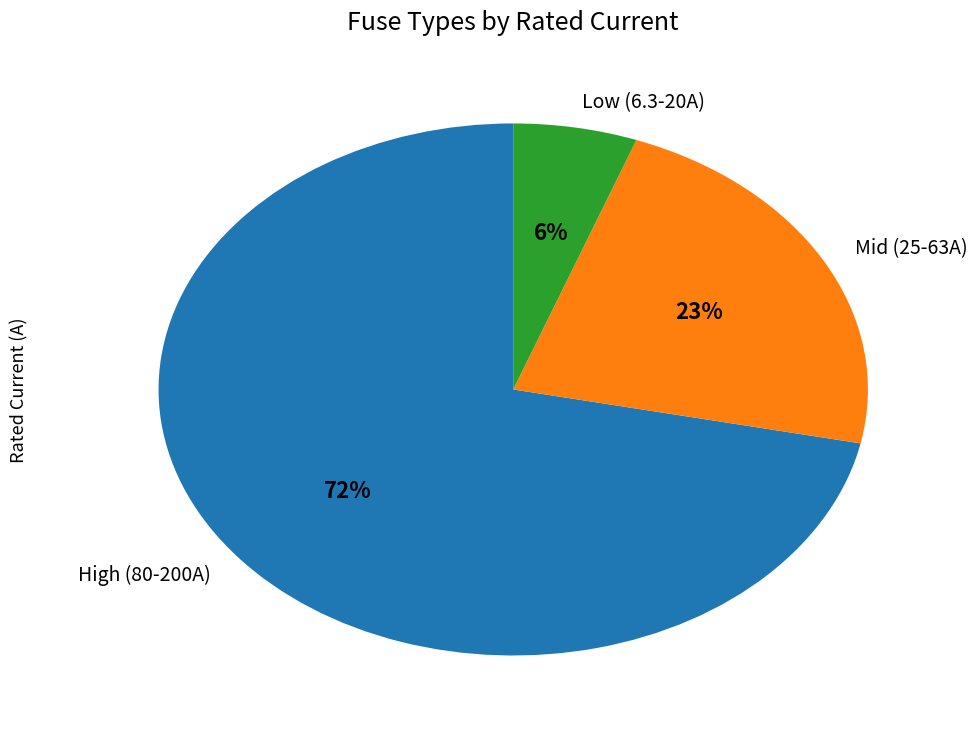

To the nearest percent, what portion does Mid (25-63A) represent?

23%